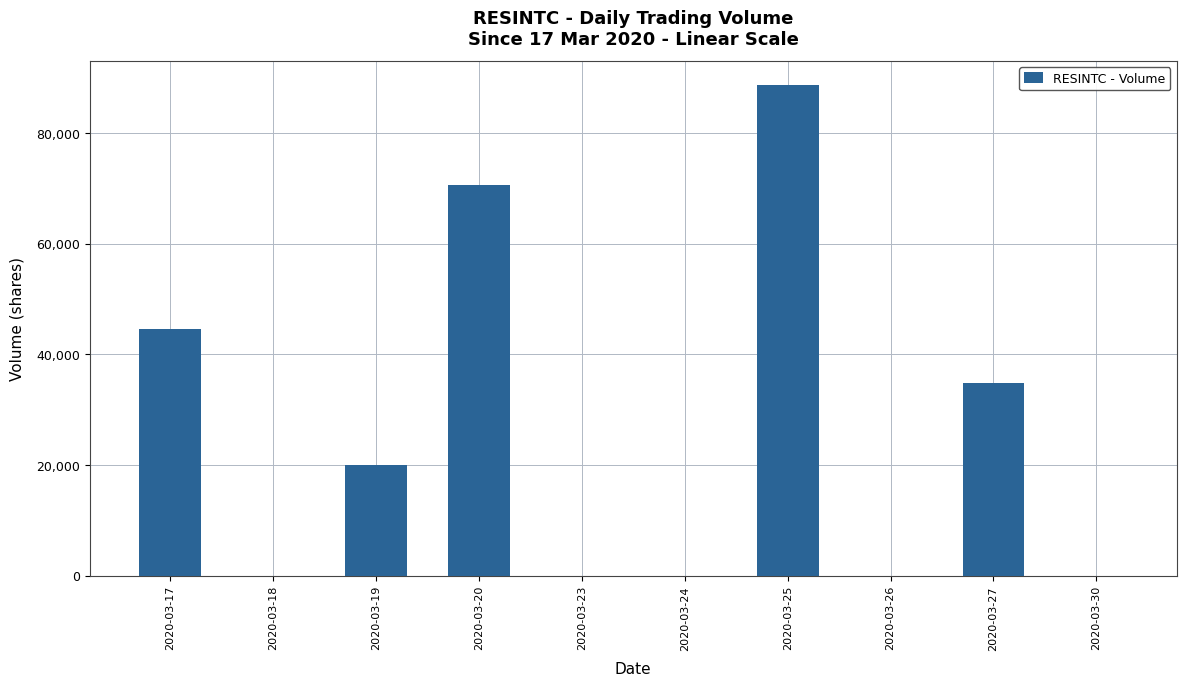

Are the bars grouped side by side (vs. stacked)?

No